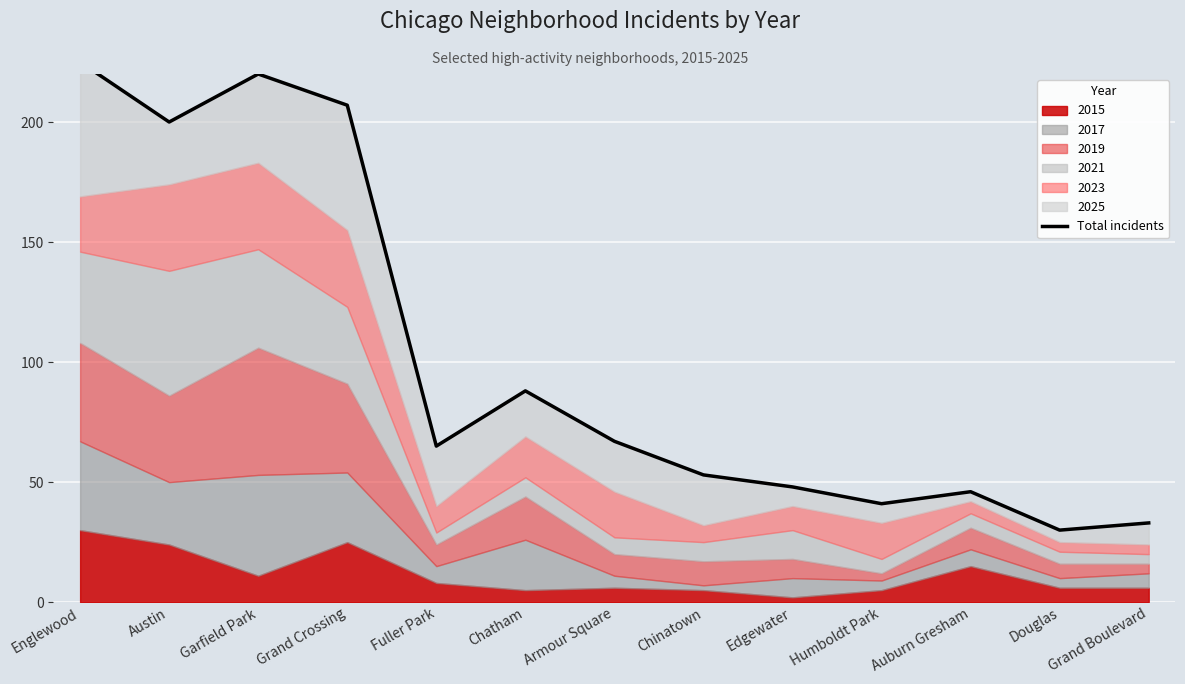

At which category does the data reach its first local valley?

Austin